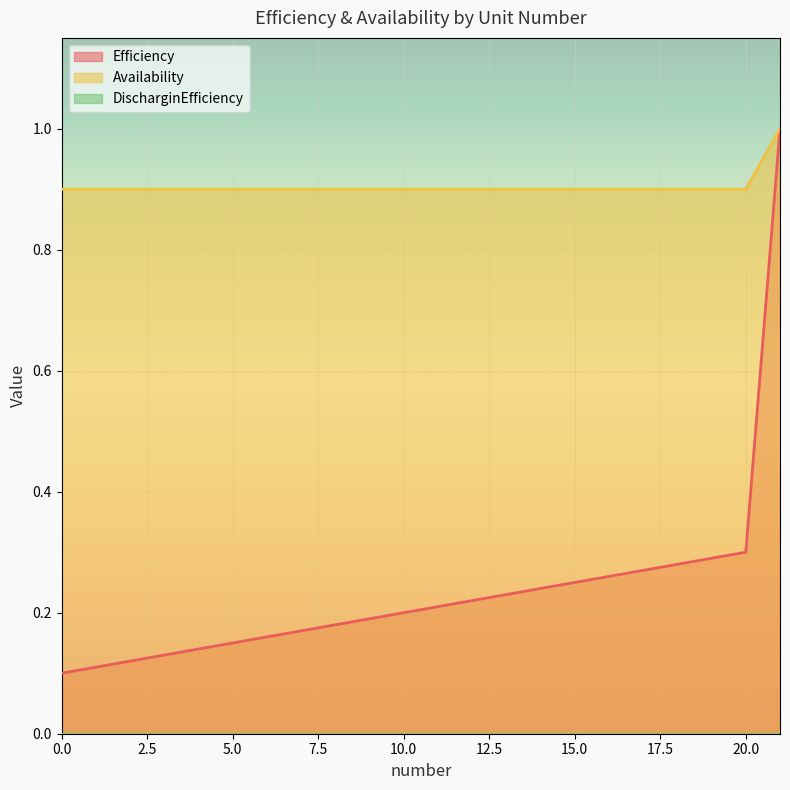

Which has a higher value, 0 or 5?

5